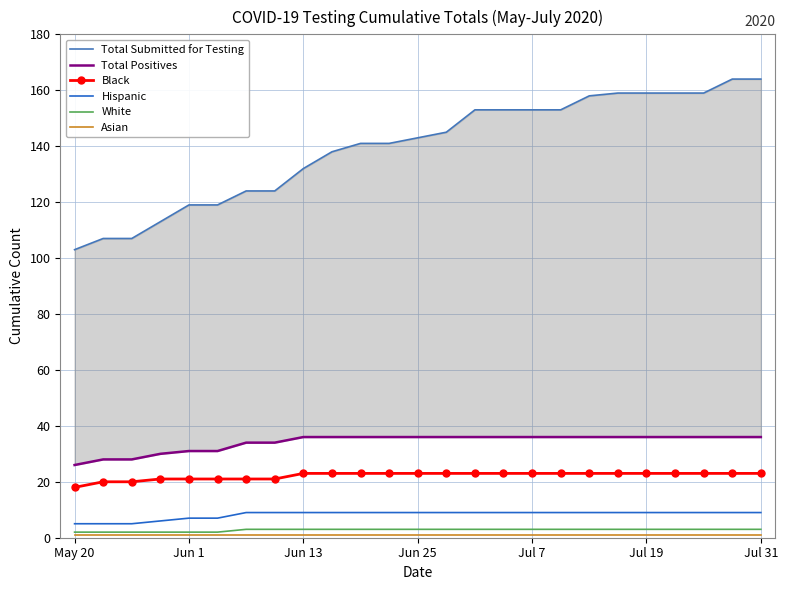

What is the value of the Hispanic point at the 15th from the left?

9